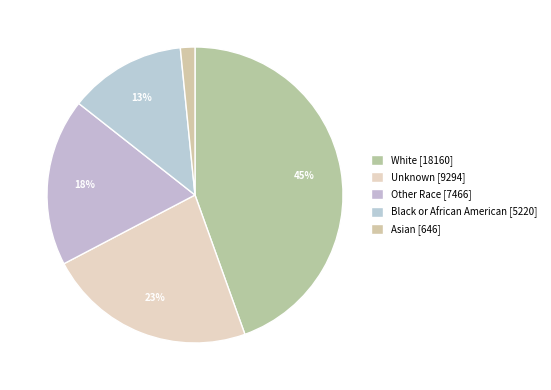

Which has a higher value, Unknown or Other Race?

Unknown